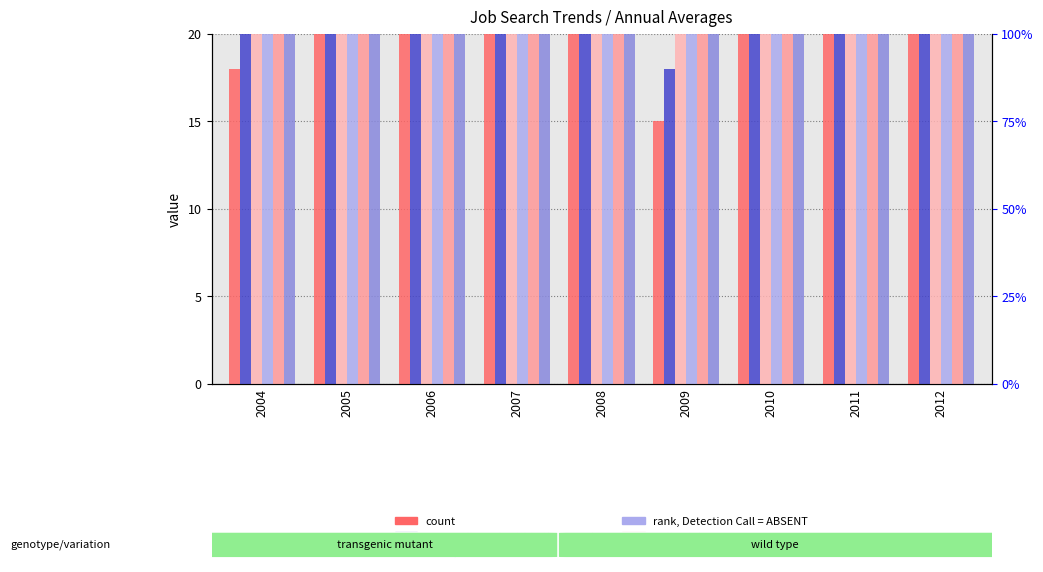

At how many categories does at least one series exceed 43?

9